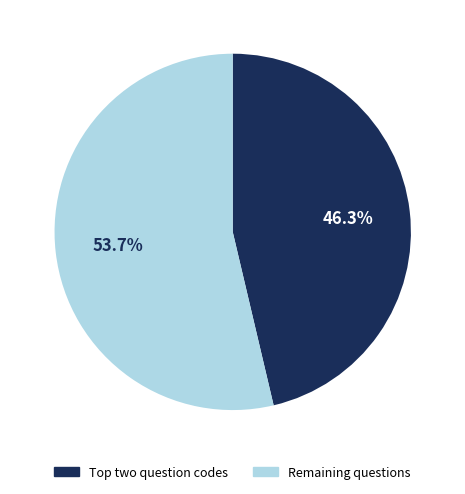

Does any single category account for the majority?

Yes